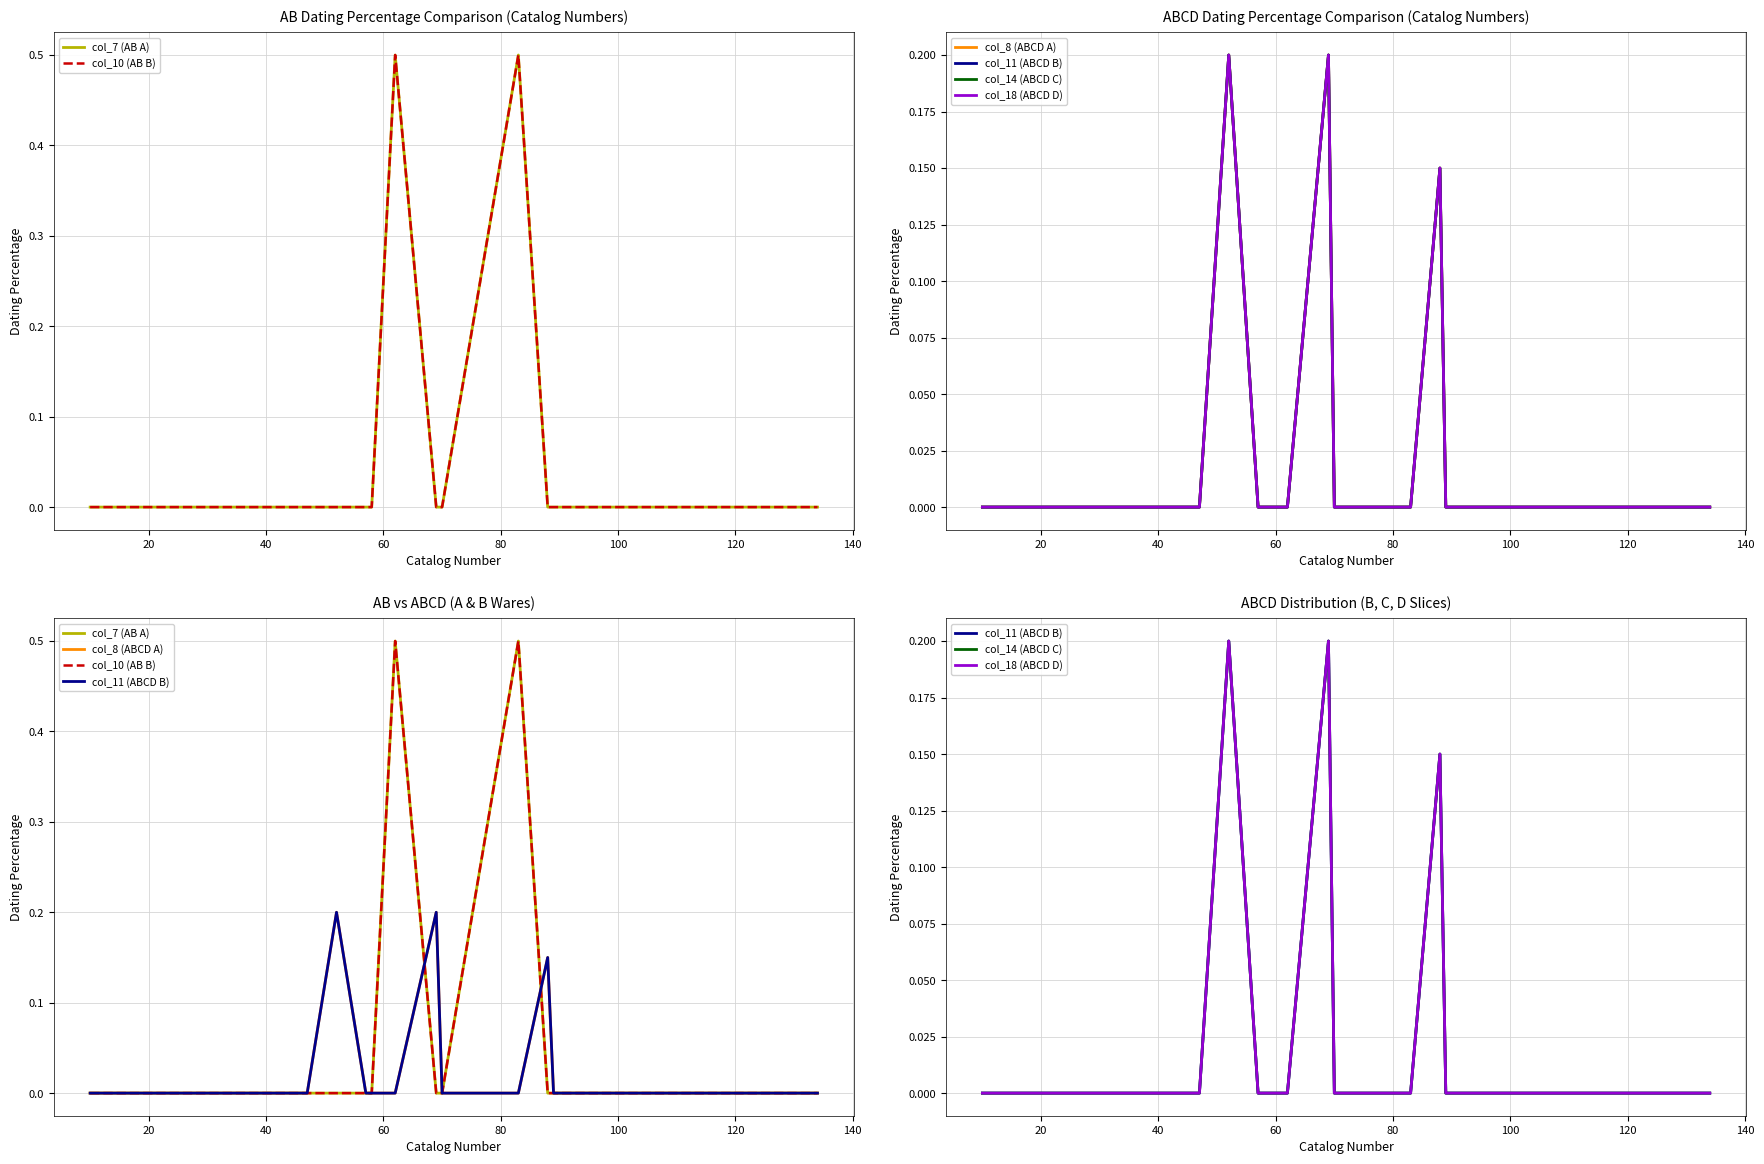

What is the value of the col_18 (ABCD D) point at the 15th from the left?

0.1